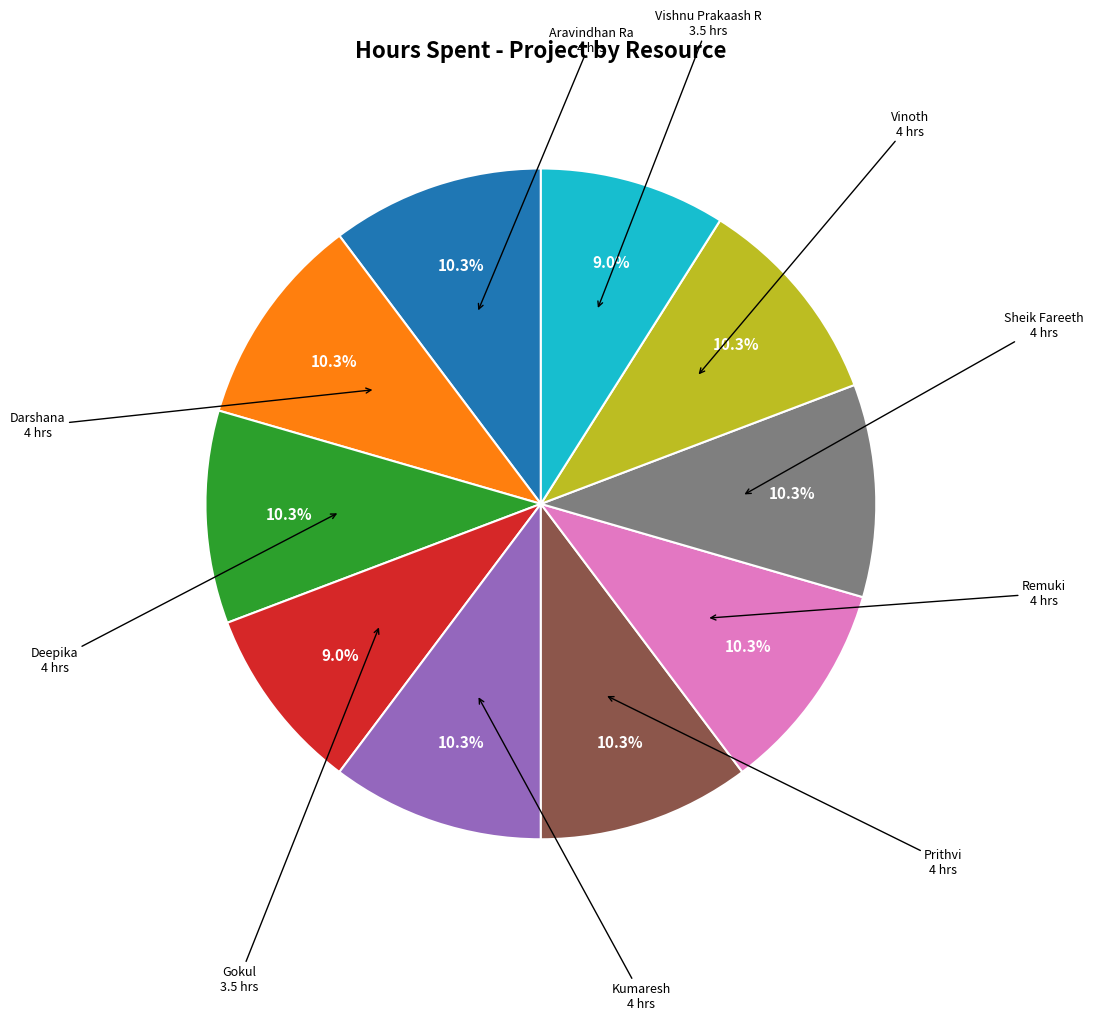

Is there a majority slice in this chart?

No